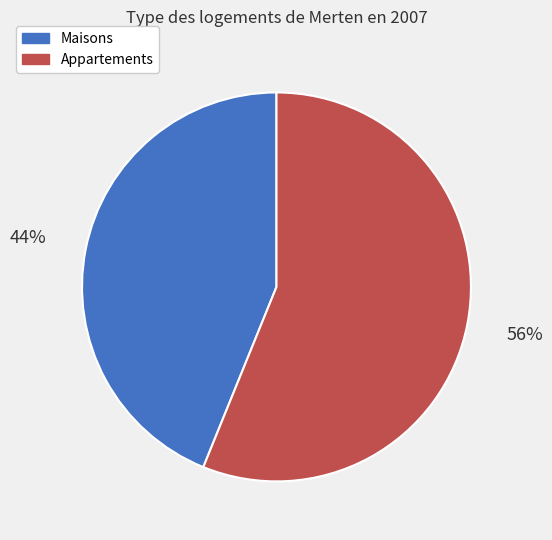

Which category accounts for the majority?

Appartements